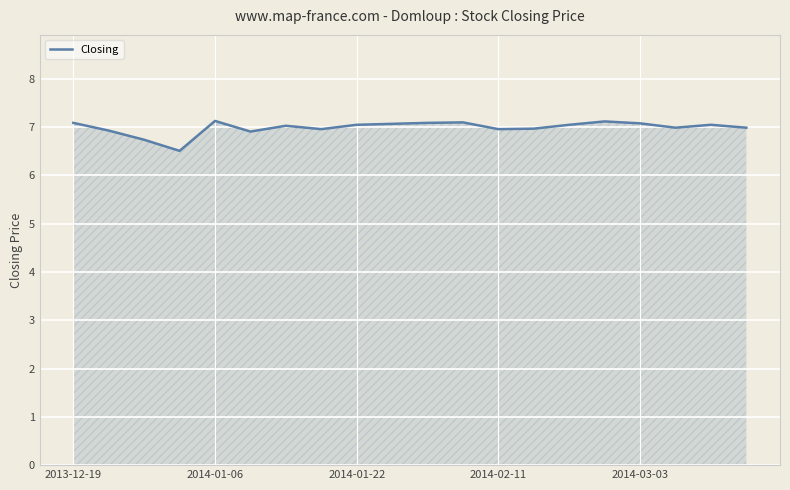

What is the smallest value displayed?

6.5